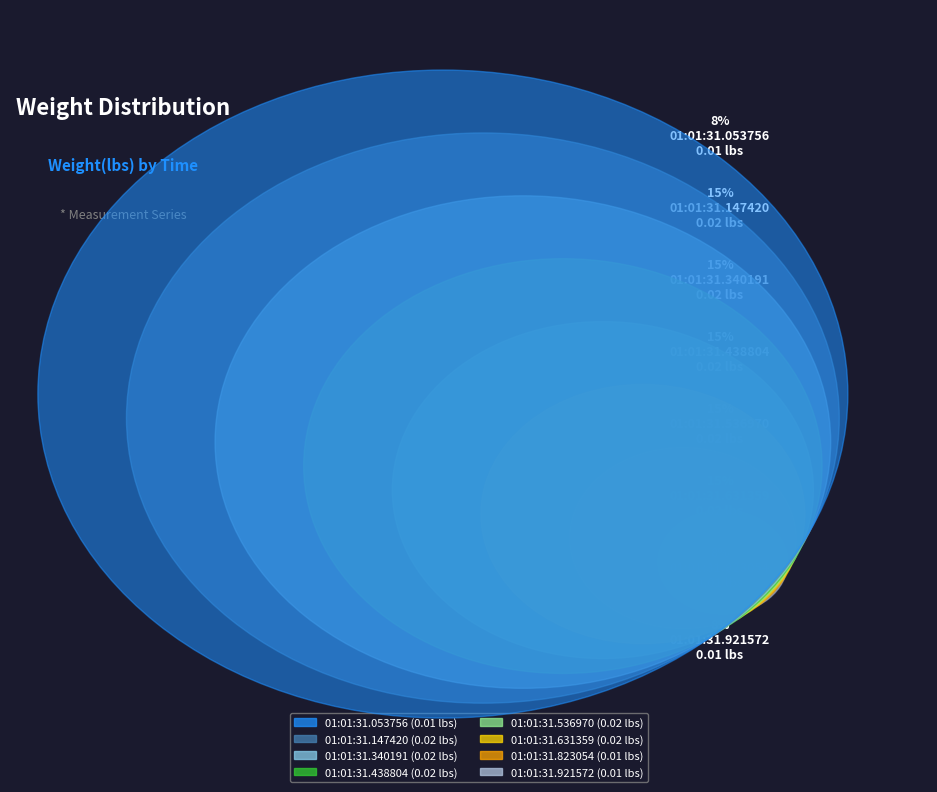

Is it true that 01:01:31.921572 is 1% of the pie?

False